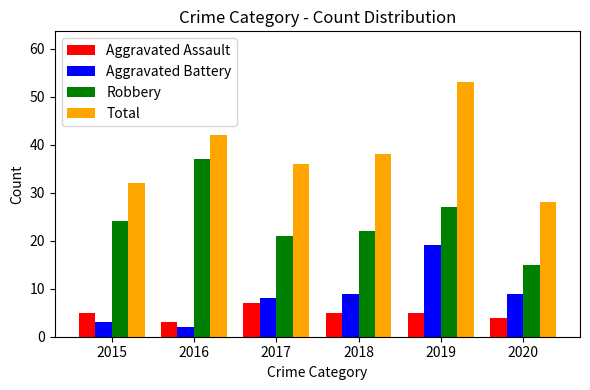

How many series are shown in this chart?

4